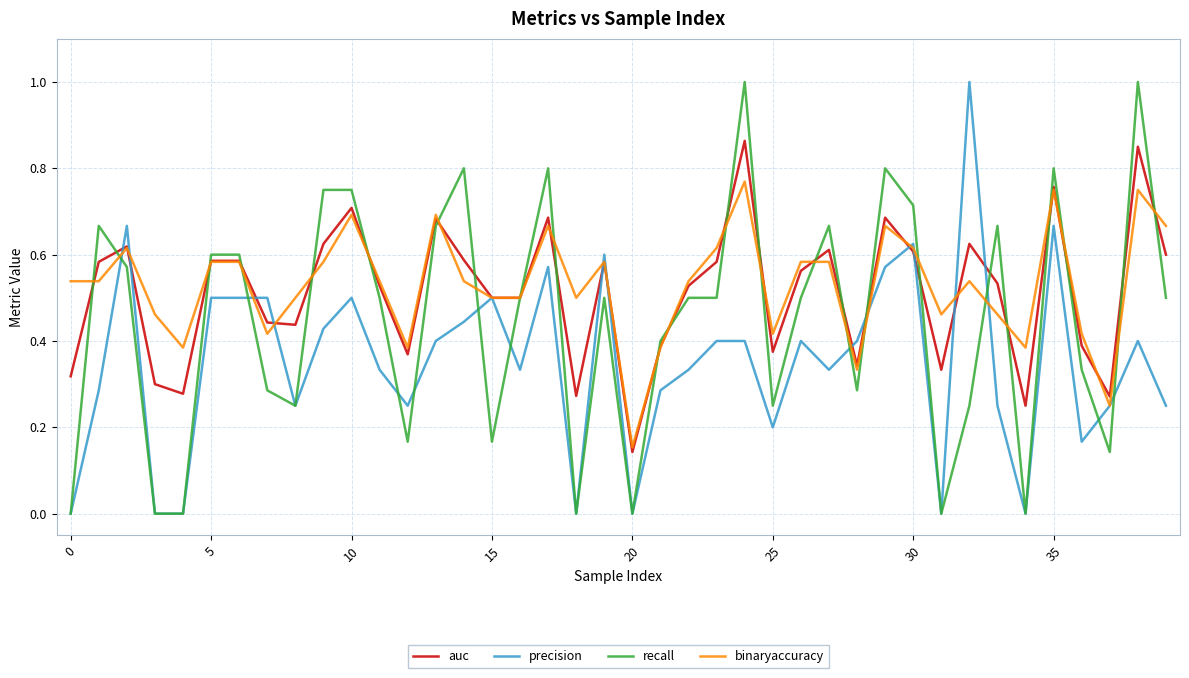

How many lines are shown in the chart?

4